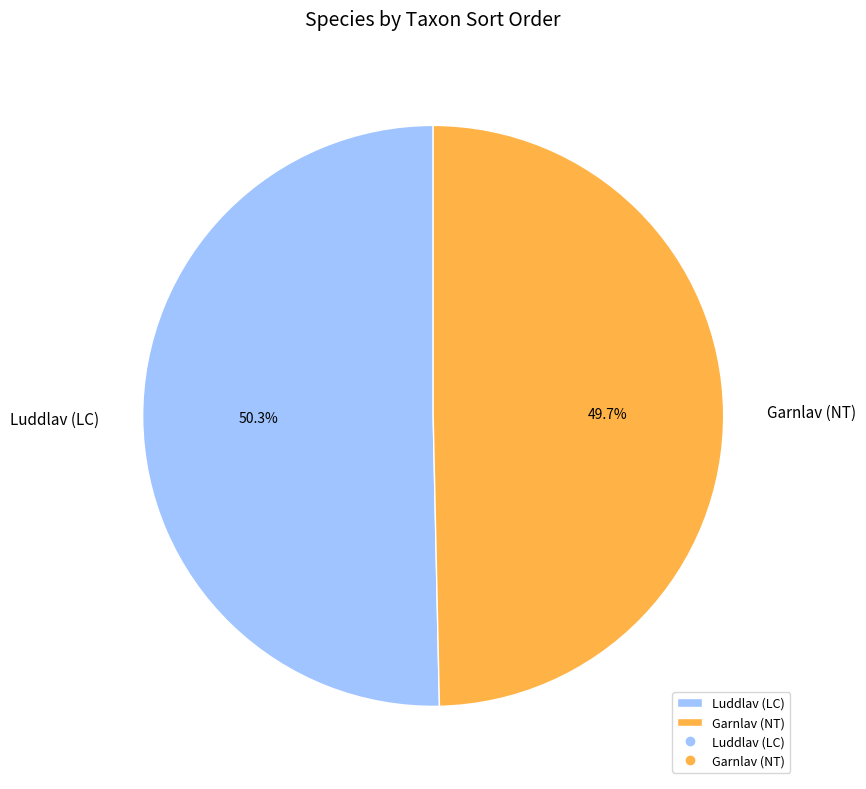

To the nearest percent, what is the difference between the Garnlav (NT) and Luddlav (LC) slice percentages?

1%